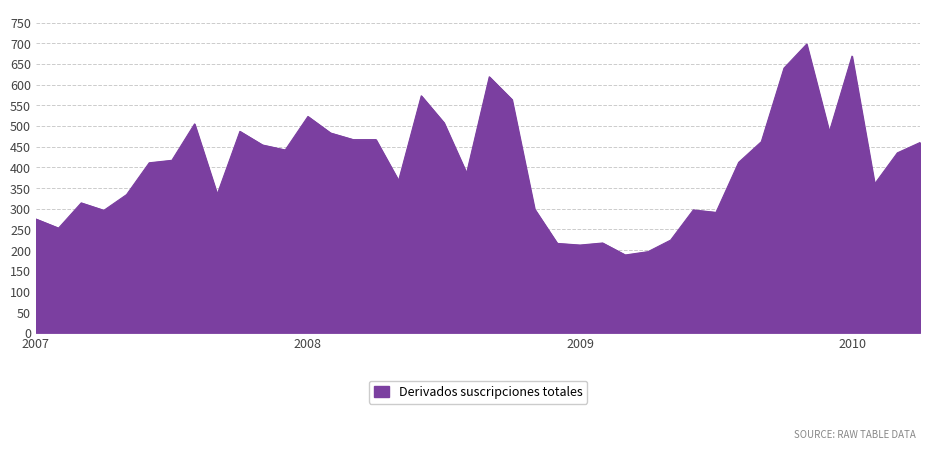

What is the difference between the maximum and minimum values?

510